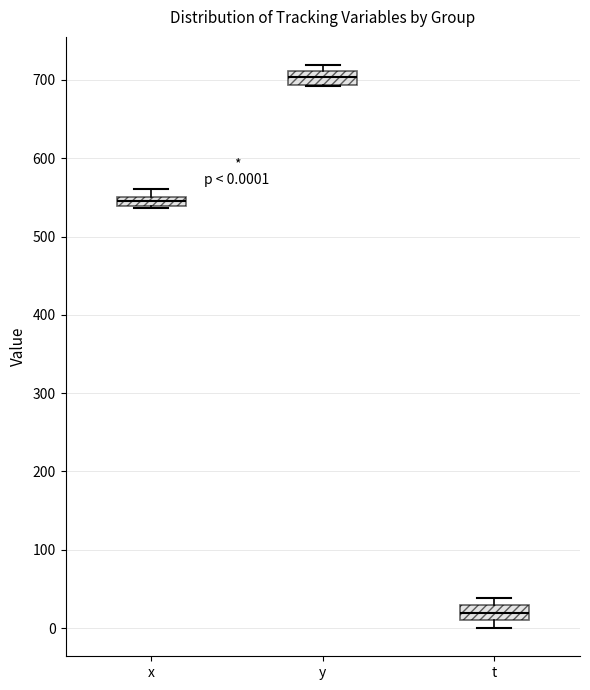

Which box's median line is the lowest?

t